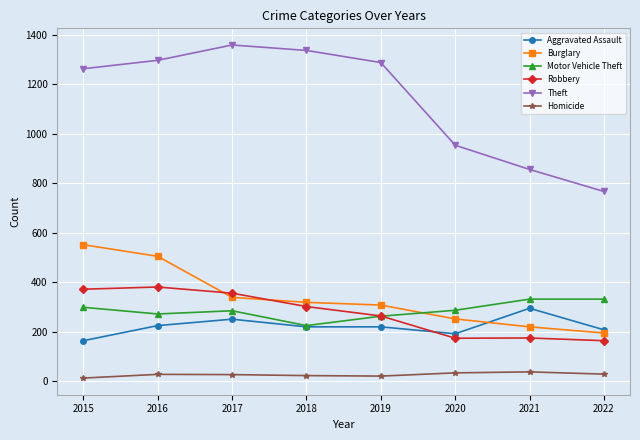

How many lines are shown in the chart?

6